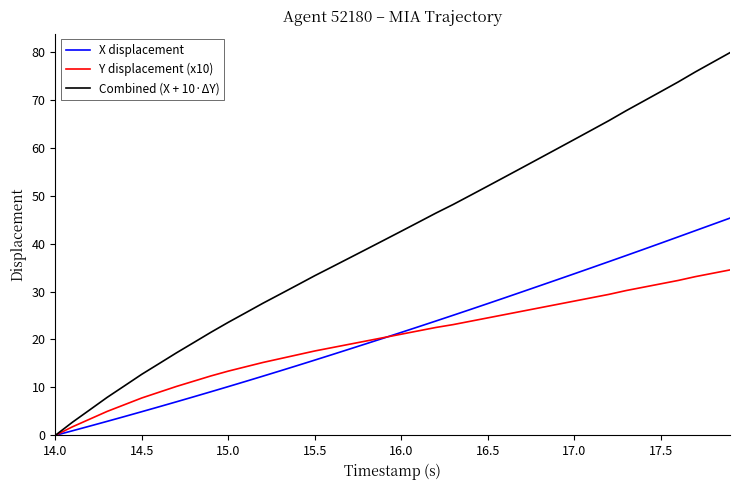

Rank the series by their maximum value, from lowest to highest.

Y displacement (x10), X displacement, Combined (X + 10·ΔY)